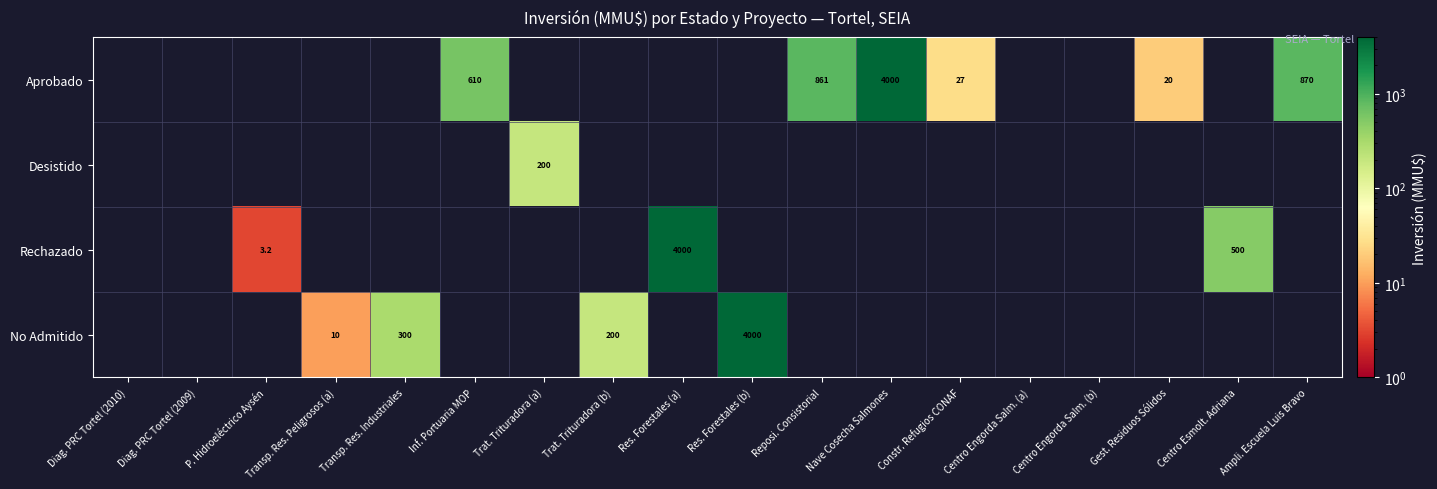

The Desistido series shows 331.3 at Trat. Trituradora (a). True or false?

False